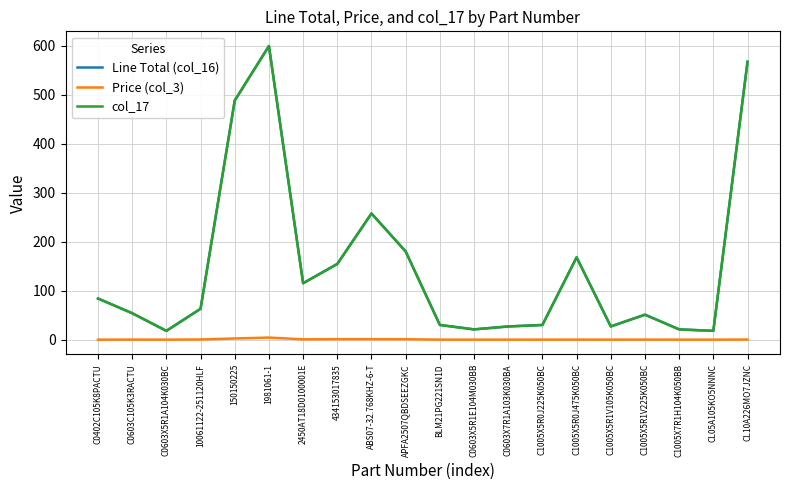

True or false: Price (col_3) and Line Total (col_16) cross at least once.

False